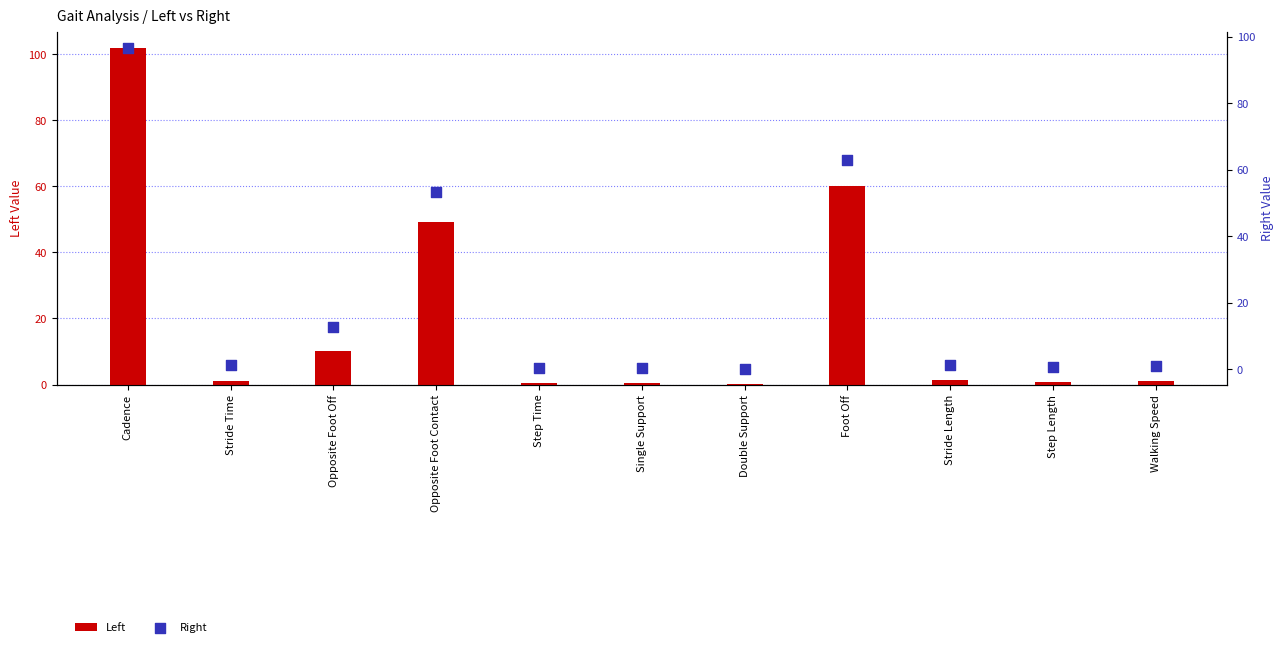

What is the total value across all series at Step Time?

1.2